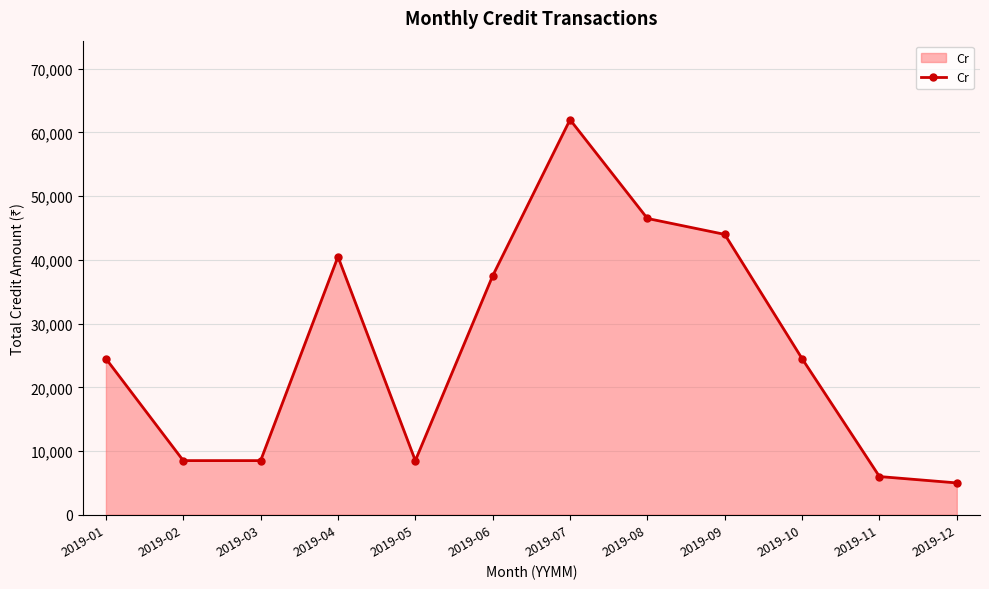

Which label corresponds to the largest value in the chart?

2019-07